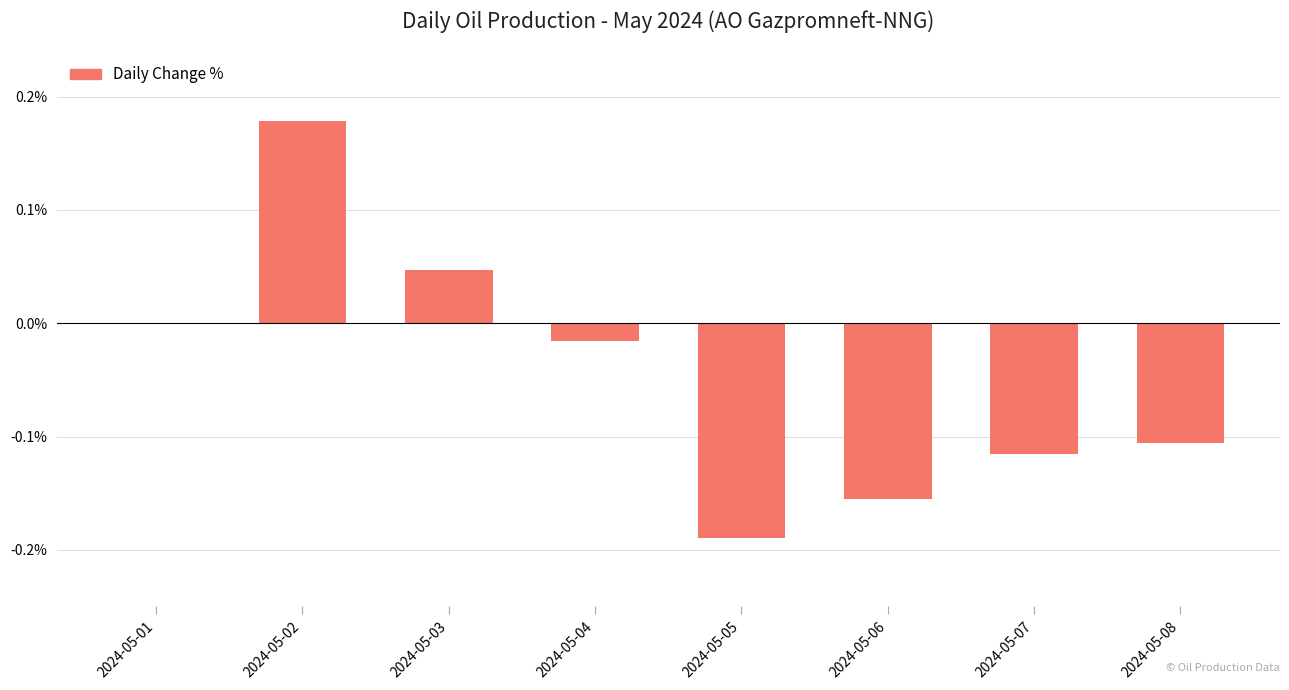

True or false: the data shows 0.0 at 2024-05-03.

True